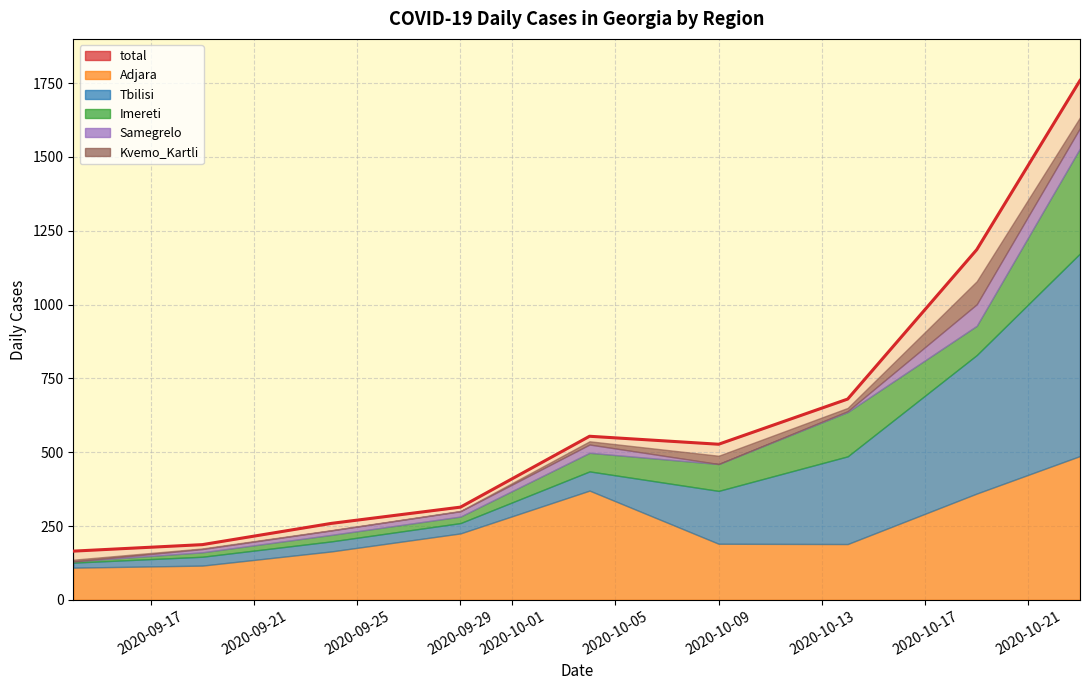

True or false: Imereti has more than 1 interior local peaks.

False